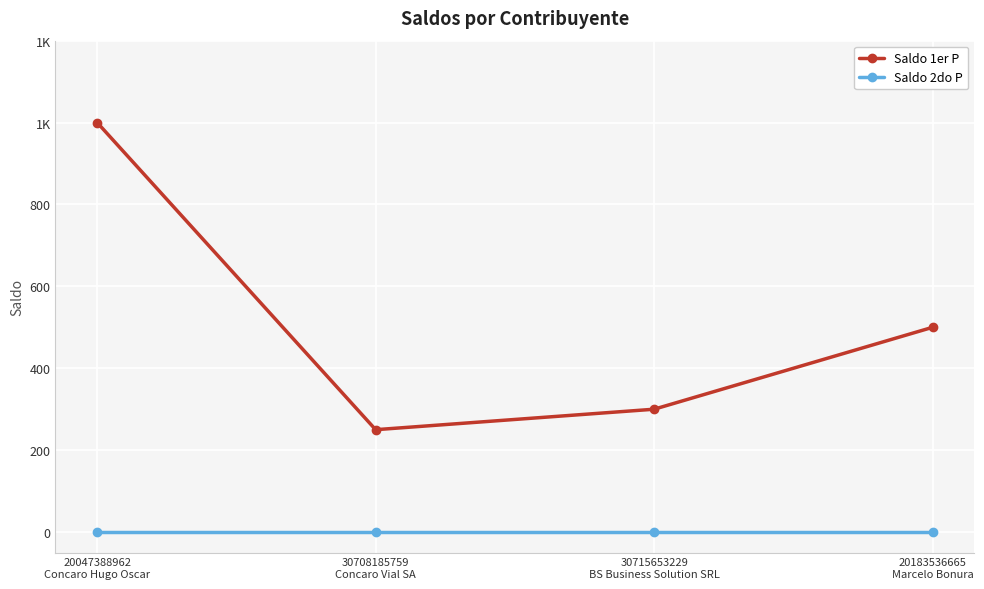

Which series has the largest range (max minus min)?

Saldo 1er P